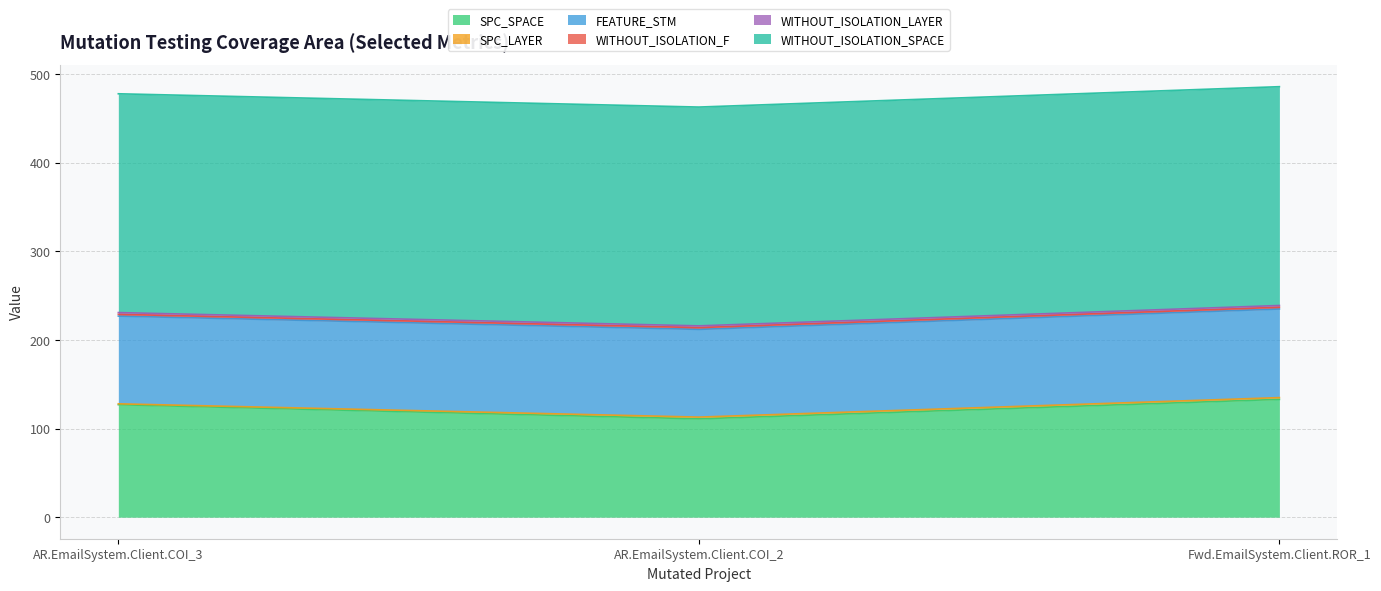

What is the sum of the SPC_SPACE values at AutoResponder.EmailSystem.Client.COI_3 and Forward.EmailSystem.Client.ROR_1?

260